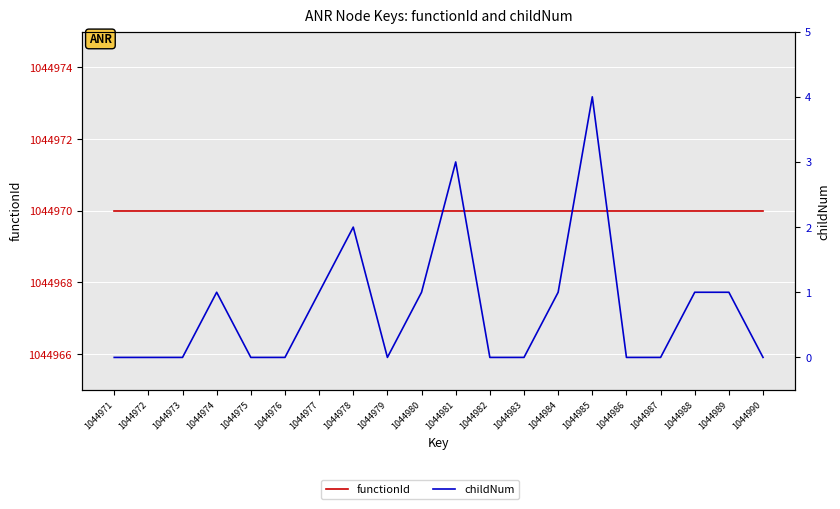

Which series has the largest total across all categories?

functionId